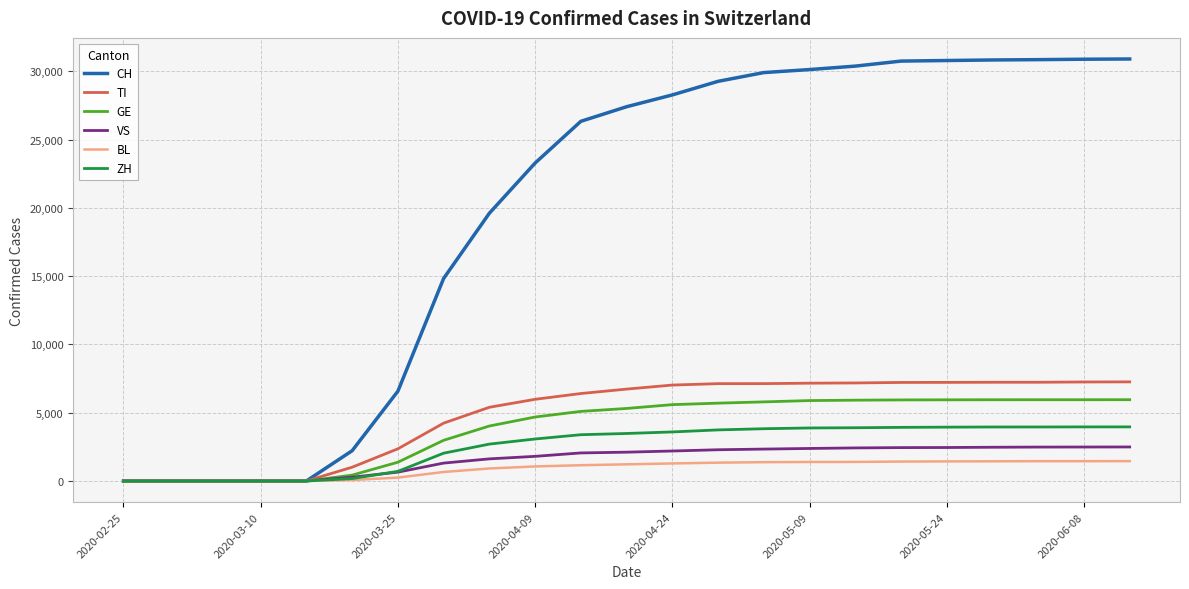

Which series has the largest total across all categories?

CH